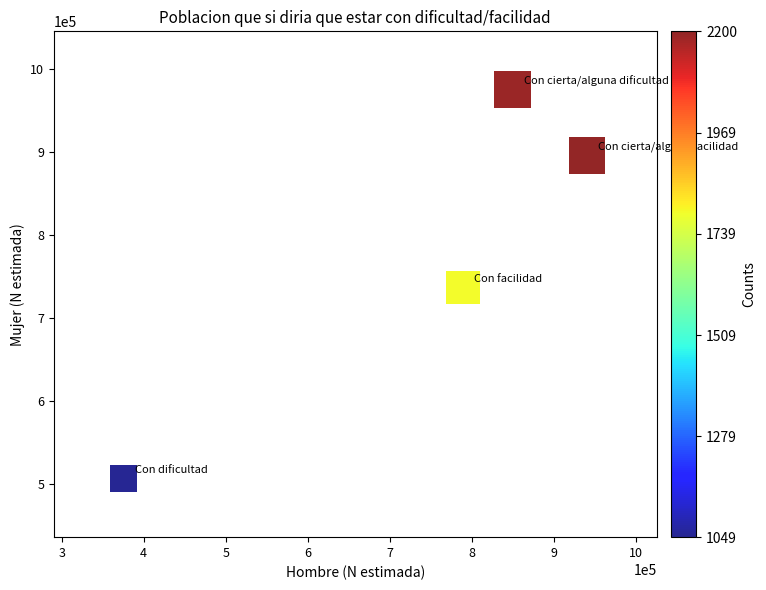

What is the range of Y values (max minus min)?

468728